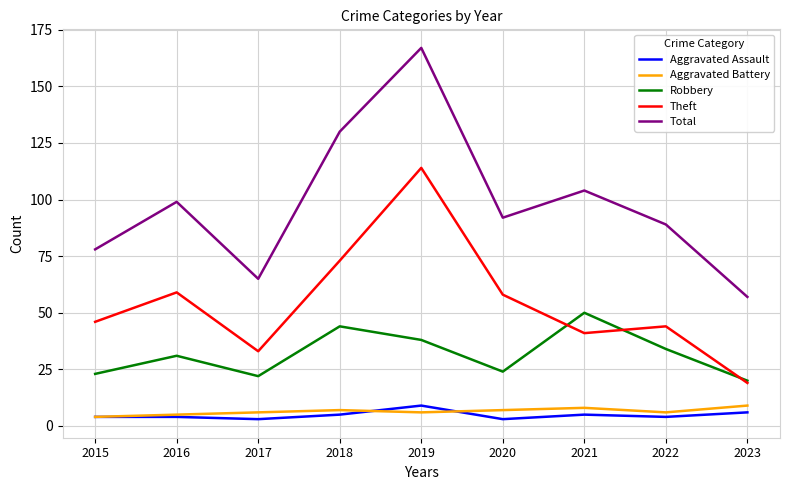

Is it true that Theft equals 58 at 2020?

True